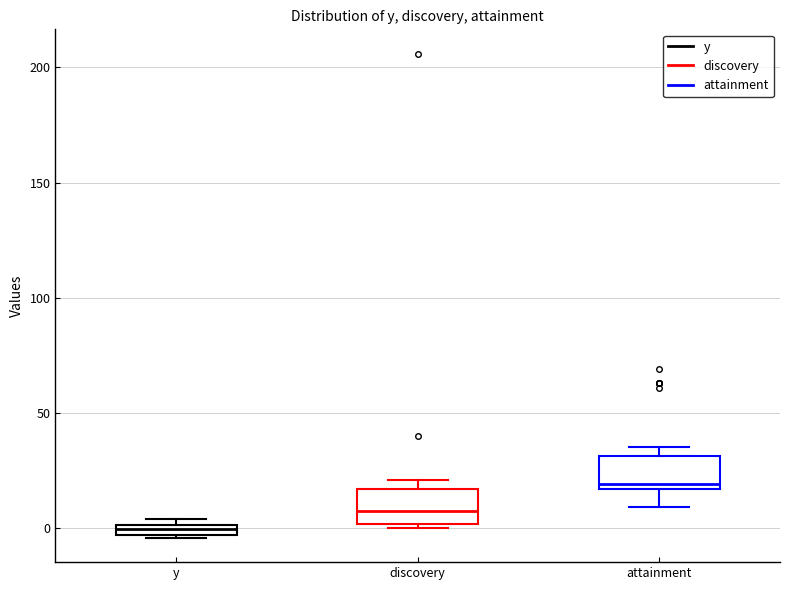

Where is the upper edge of the box for attainment on the y-axis? The values are not printed on the chart, so give them approximately, as read against the axis.

30